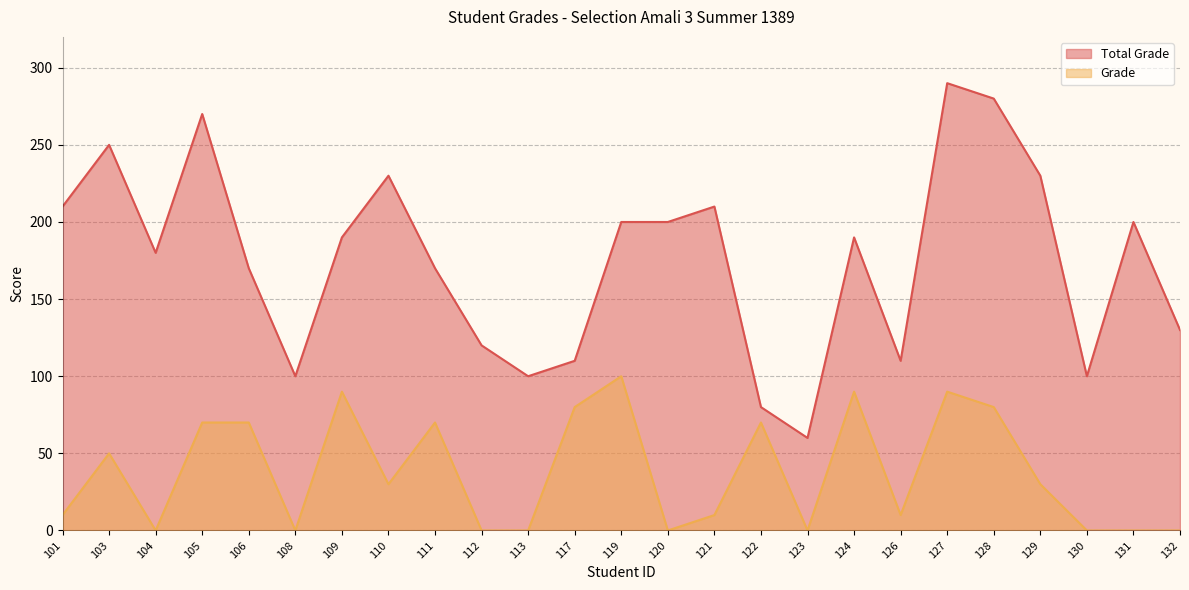

How many values in the Total Grade series exceed 190?

11